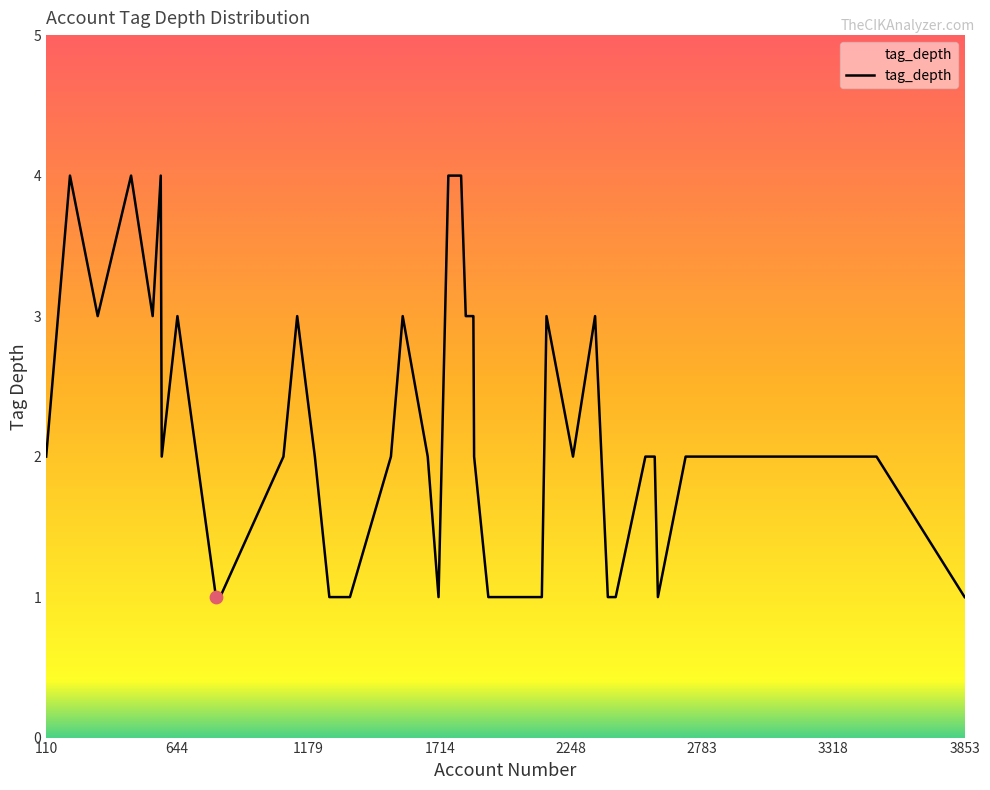

What is the maximum value shown in the chart?

4